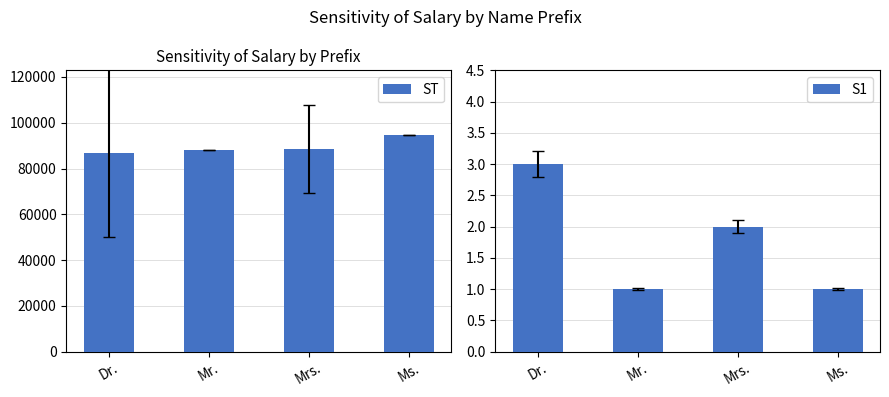

What is the sum of the S1 values at Mrs. and Ms.?

3